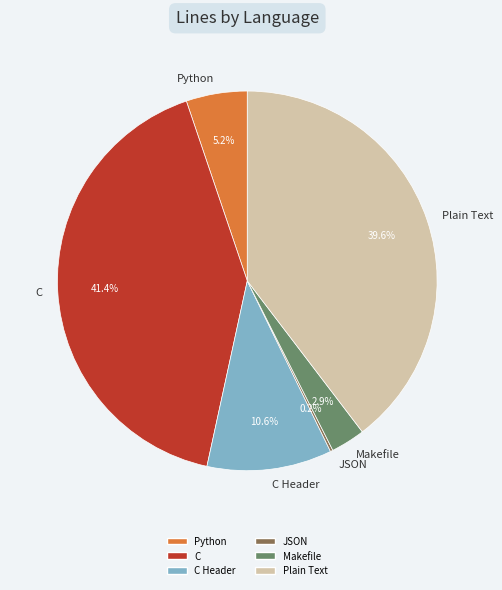

Is there a majority slice in this chart?

No